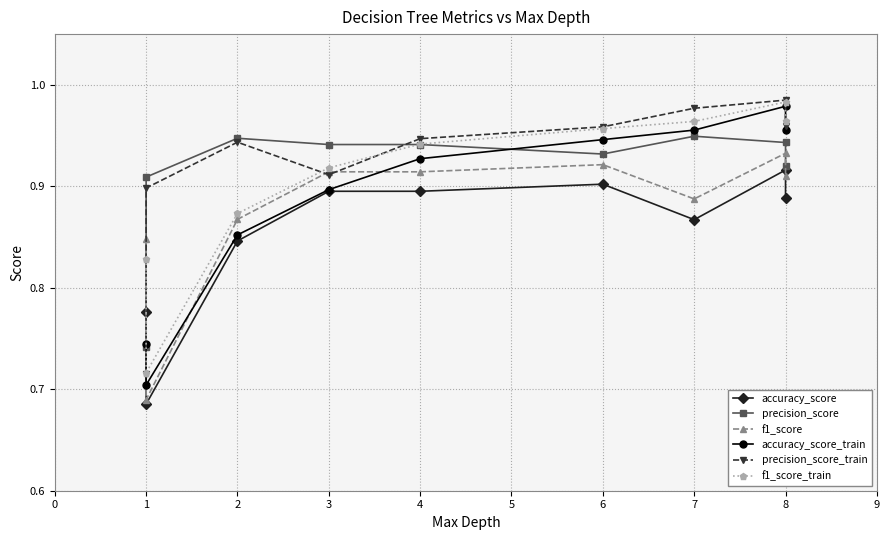

Which series has the largest range (max minus min)?

accuracy_score_train